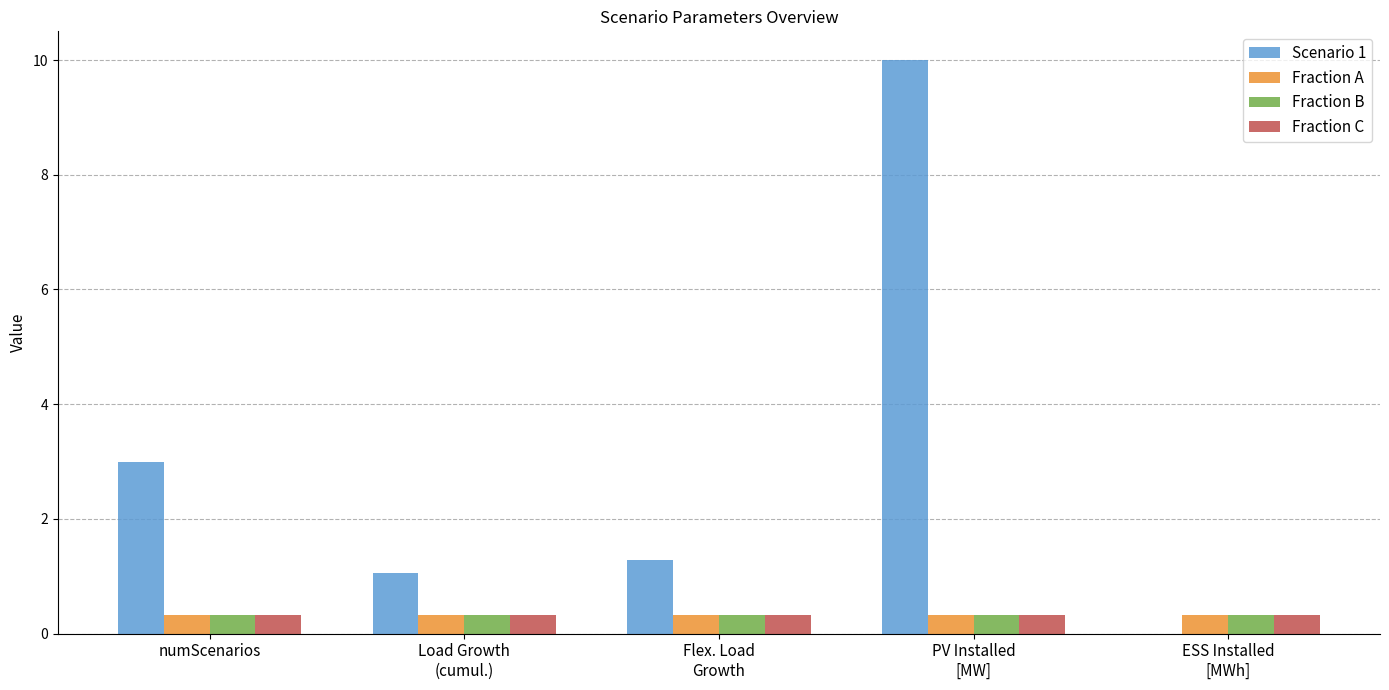

What is the maximum value shown in the chart?

10.0